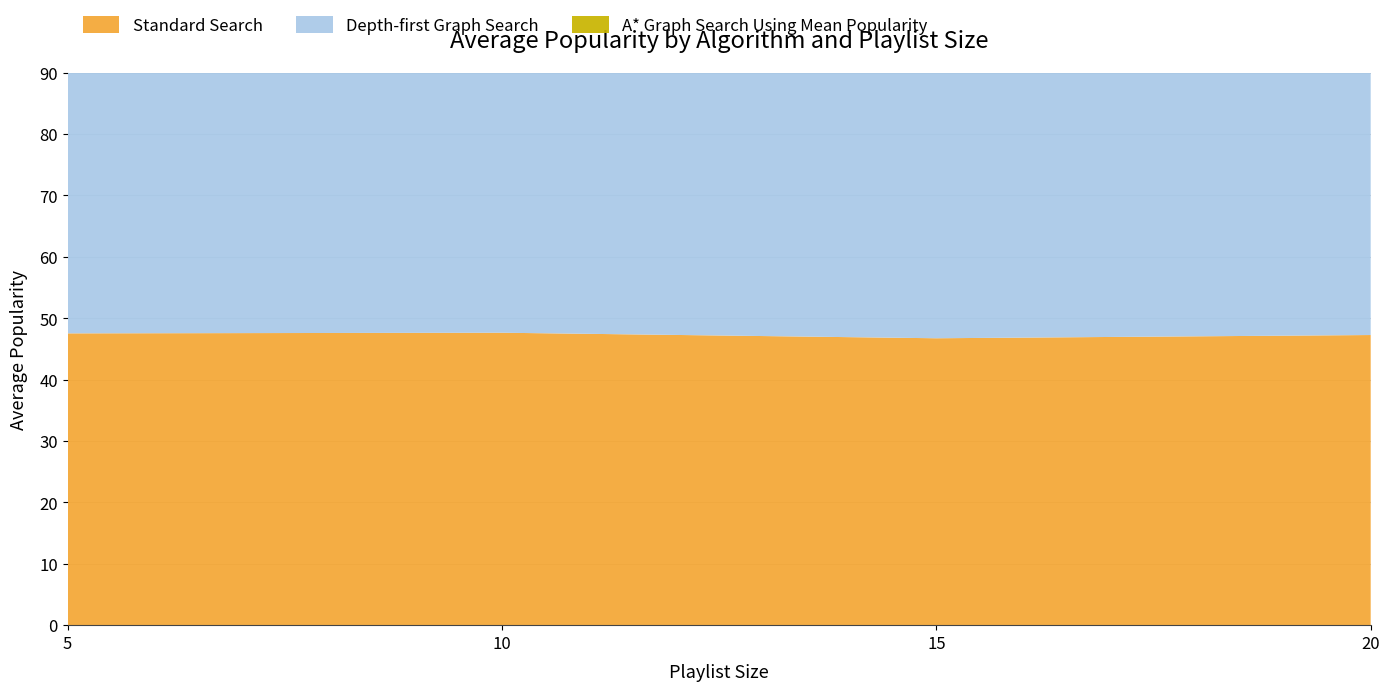

Reading left to right, list all the values displayed in this chart.

Standard Search: 5=47.5	10=47.6	15=46.7	20=47.3
Depth-first Graph Search: 5=58.4	10=65.6	15=65.7	20=68.9
A* Graph Search Using Mean Popularity: 5=60.3	10=68.5	15=70.7	20=73.7